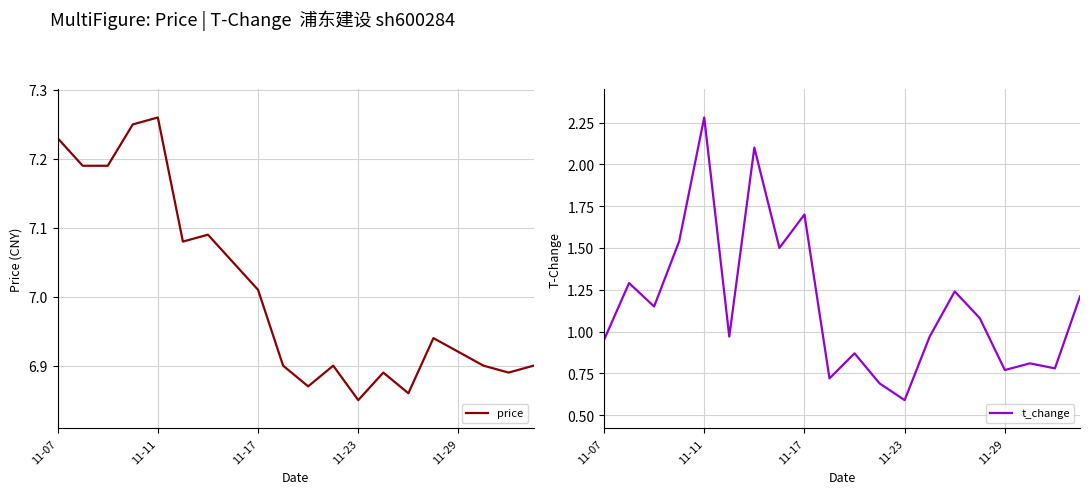

Which series has the largest range (max minus min)?

t_change